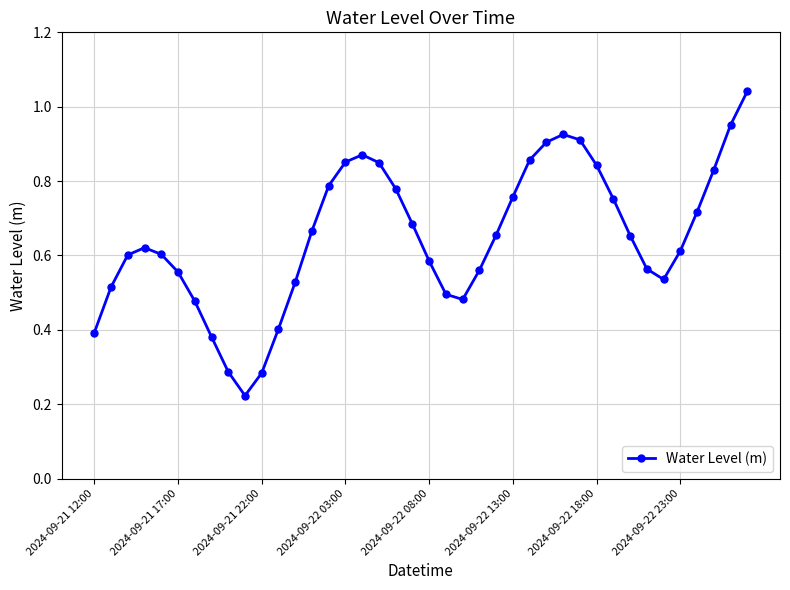

What is the sum of all values?

26.0